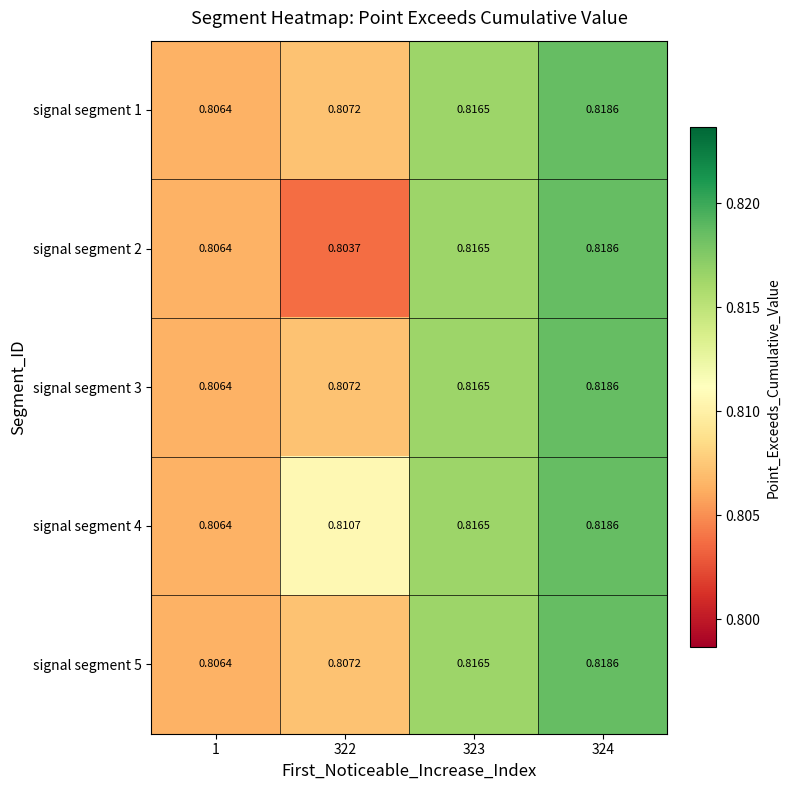

How many distinct data groups are displayed?

5